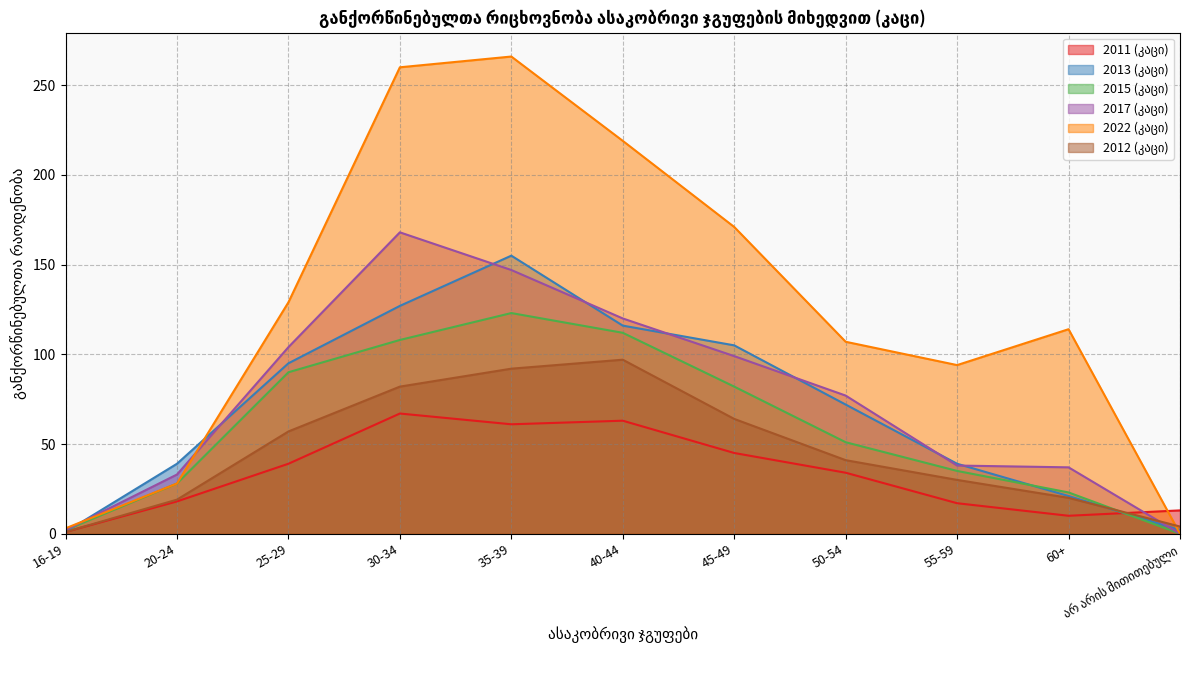

Where is the first local minimum for 2022 (კაცი)?

55-59